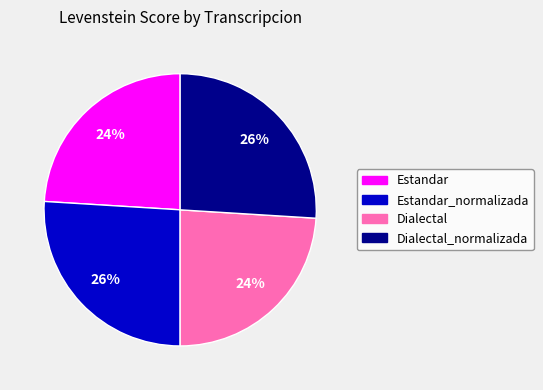

How many segments does this pie chart have?

4